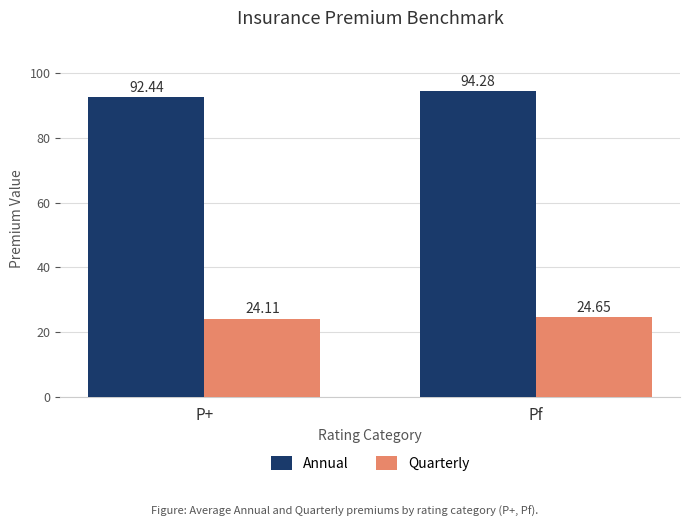

Rank the categories by Annual value from highest to lowest.

Pf, P+